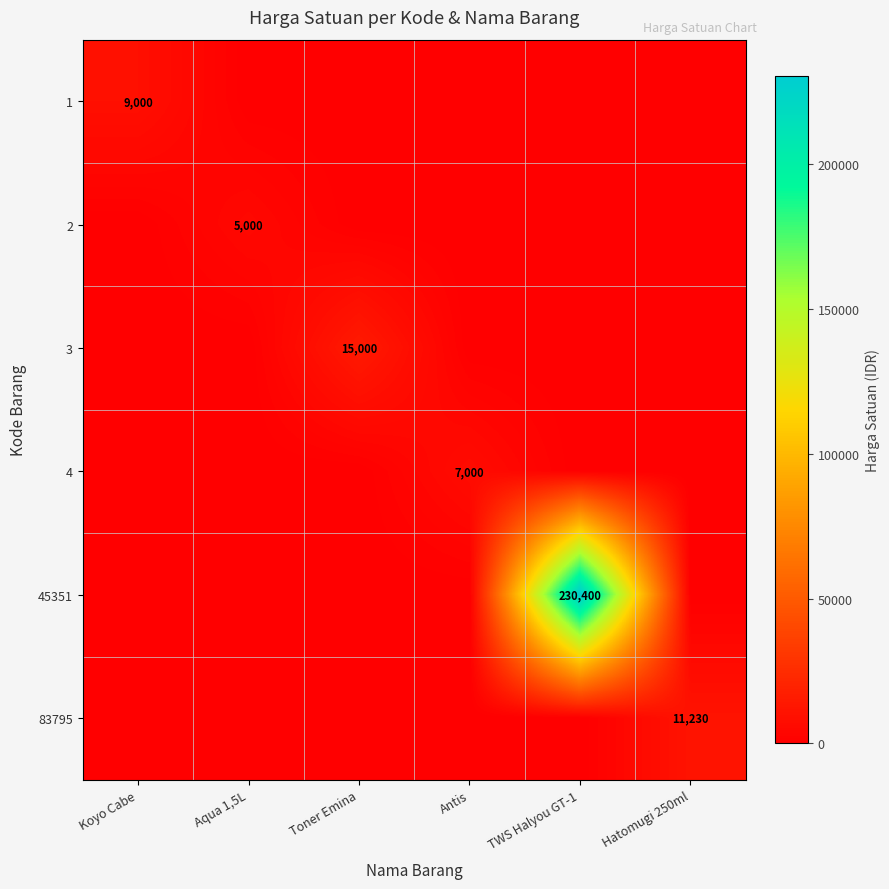

Between TWS Halyou GT-1 and Hatomugi 250ml, which is larger?

TWS Halyou GT-1